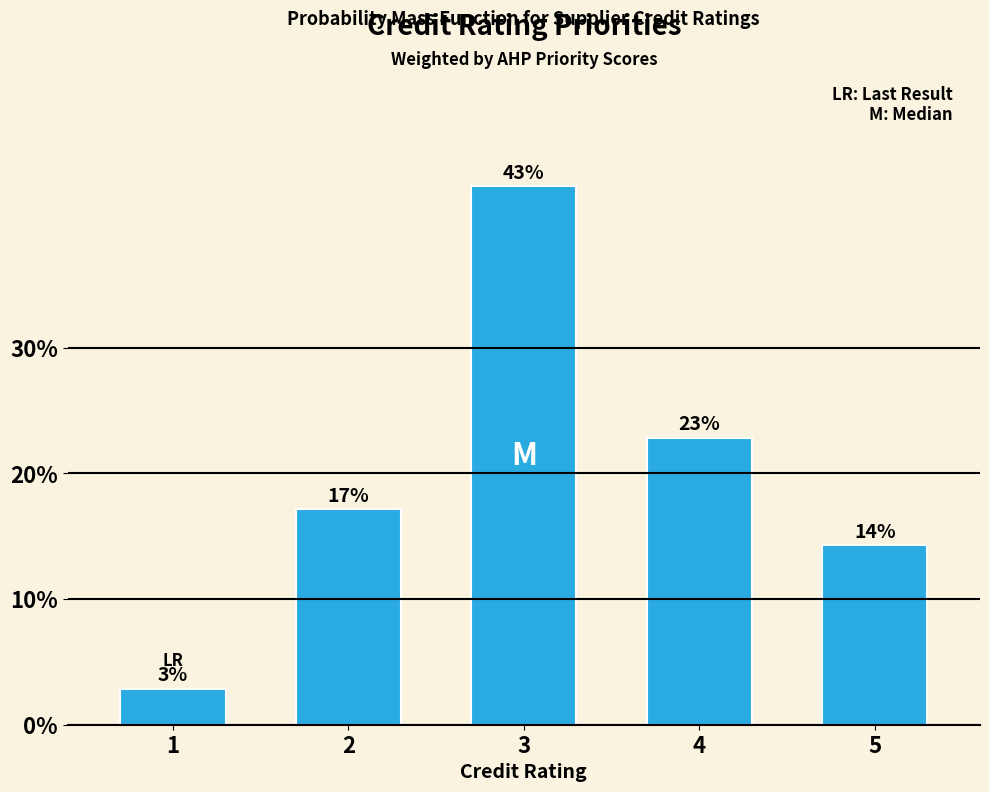

Does the chart contain any negative values?

No